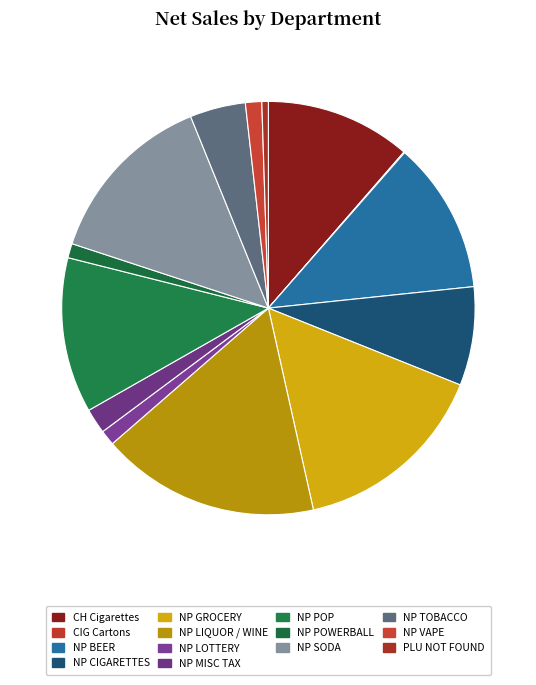

What percentage is the NP LIQUOR / WINE slice, to the nearest percent?

17%